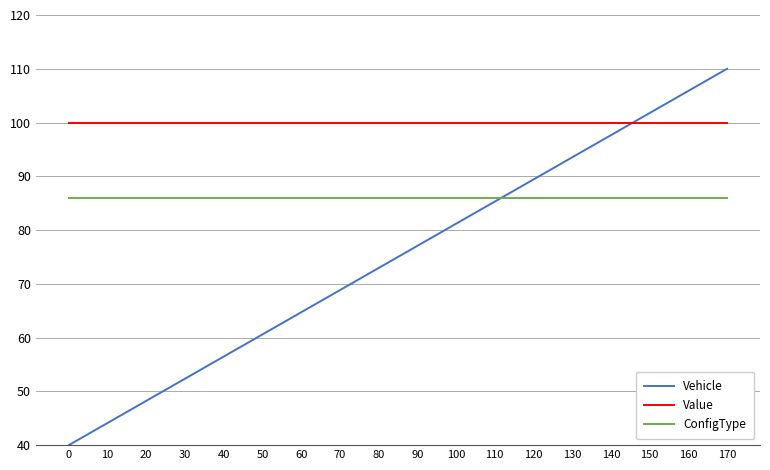

How many lines are shown in the chart?

3